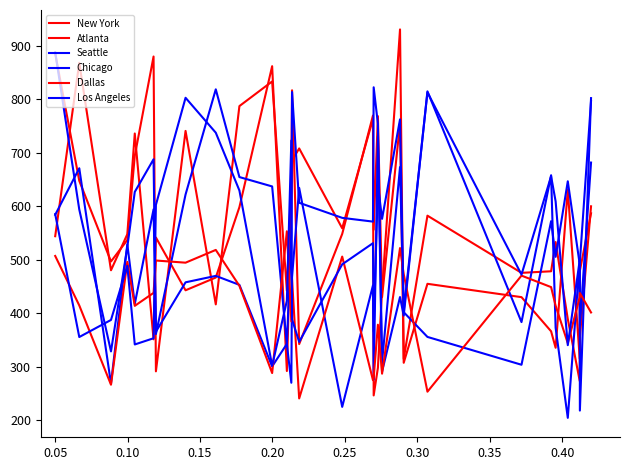

Does the chart display data point markers on the line(s)?

No